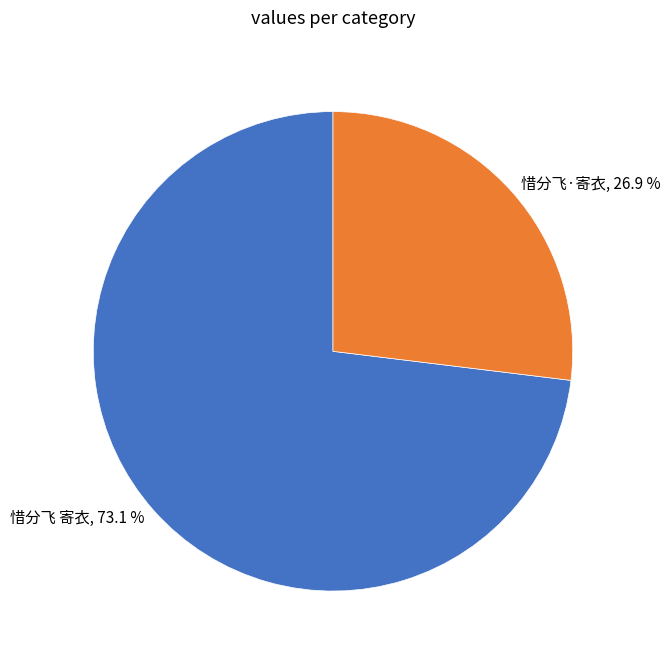

Which category has the smallest portion of the pie?

惜分飞·寄衣